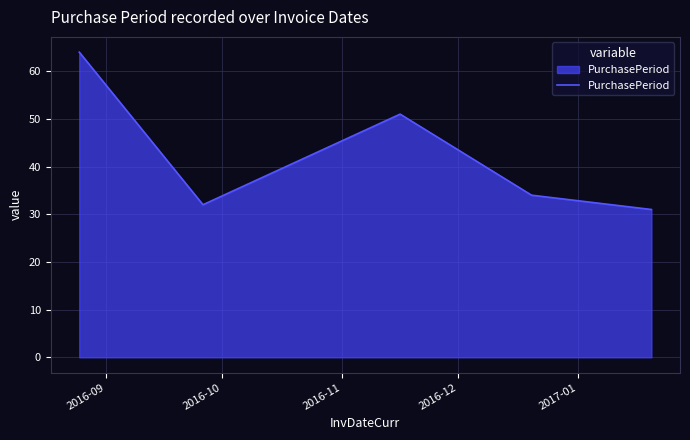

What is the maximum value shown in the chart?

64